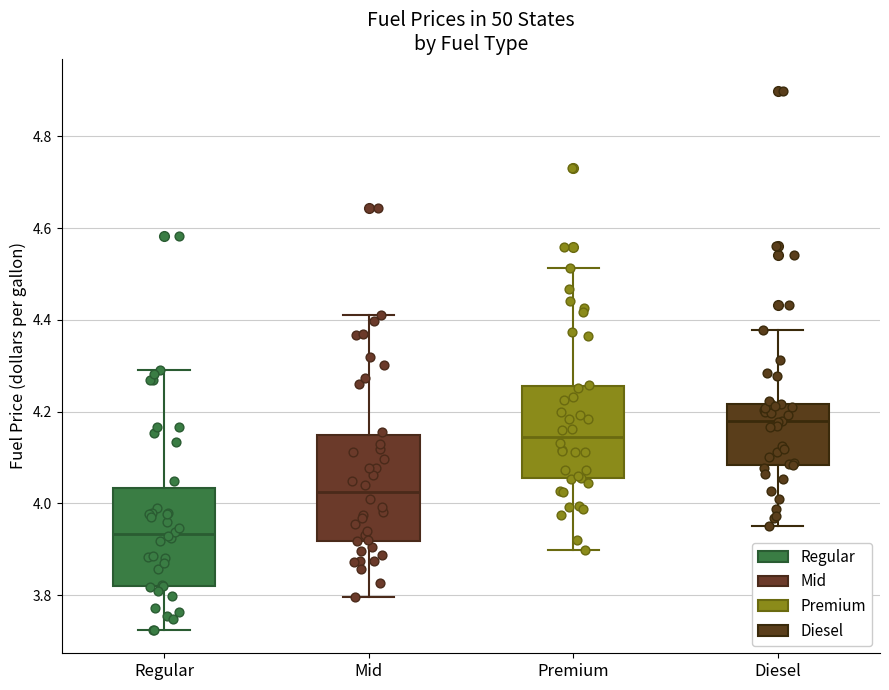

Which box has the highest median line?

Diesel